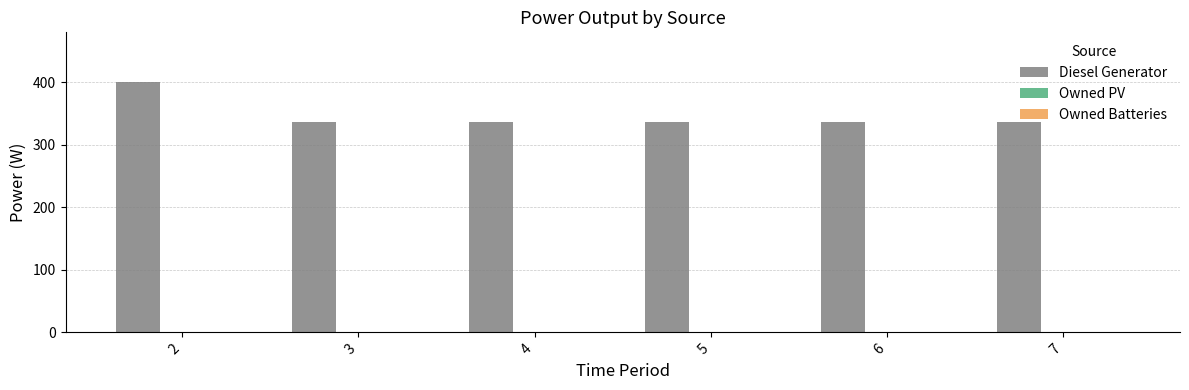

What is the average value?

347